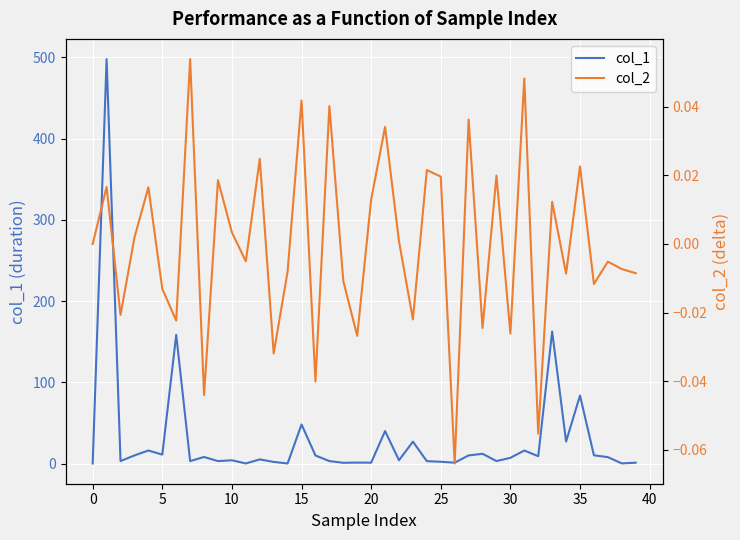

What is the approximate value of col_1 at 30?

7.0